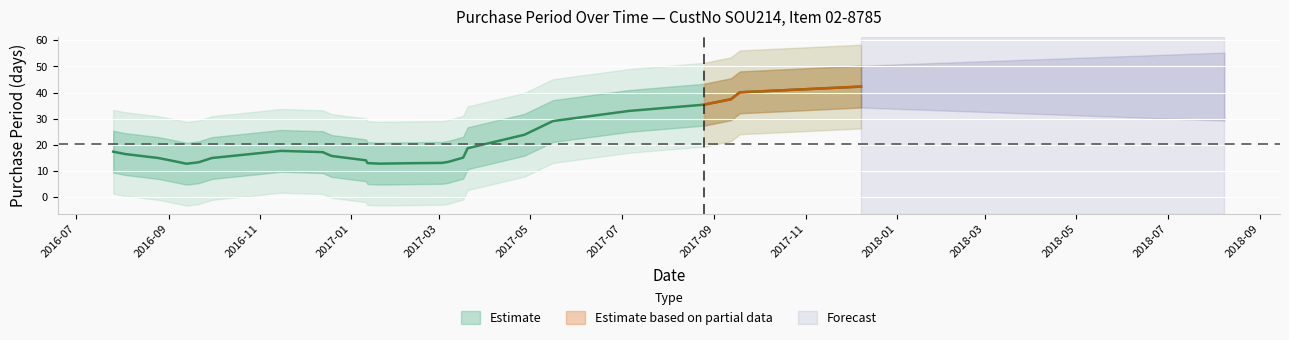

Count the number of values greater than 18.

12